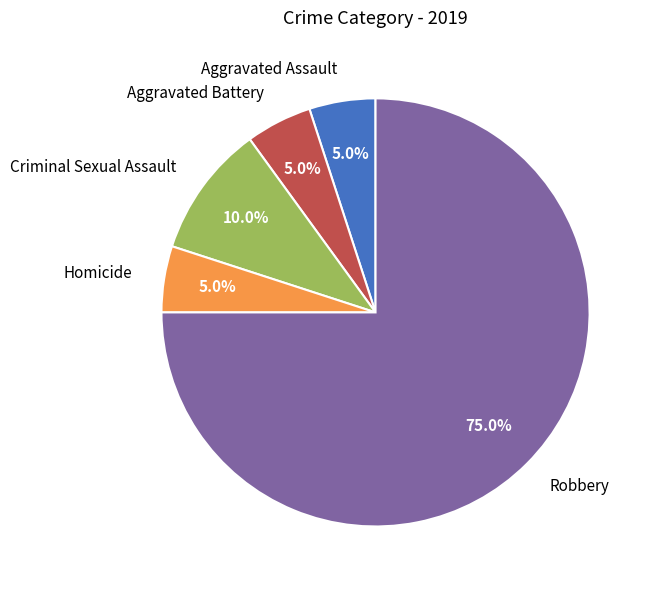

How many segments does this pie chart have?

5